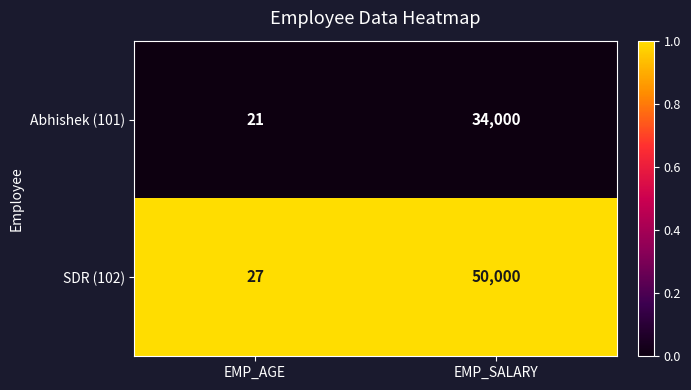

List the series in order of their peak value, highest first.

SDR (102), Abhishek (101)